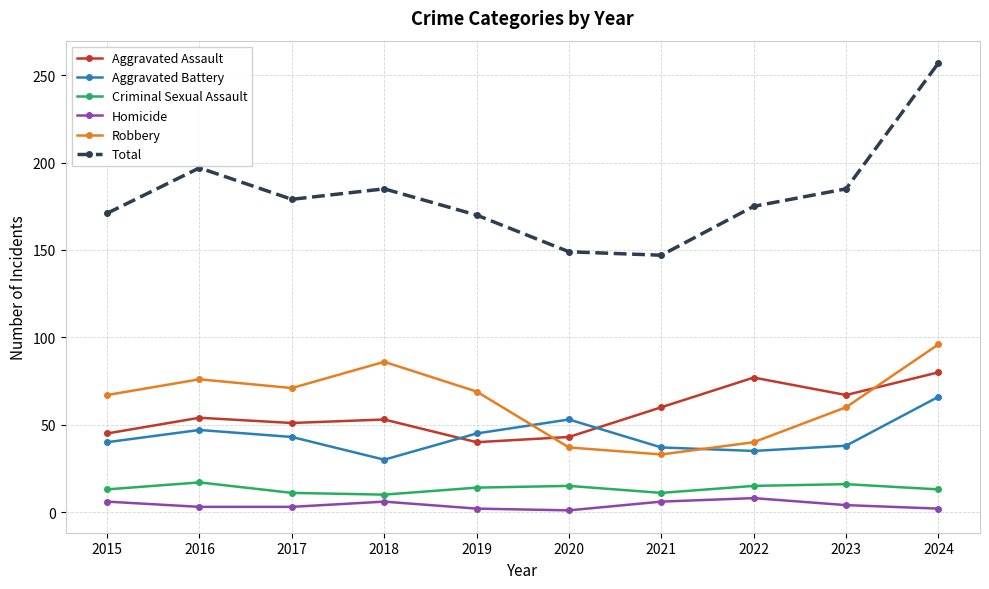

Where is the first local maximum for Total?

2016